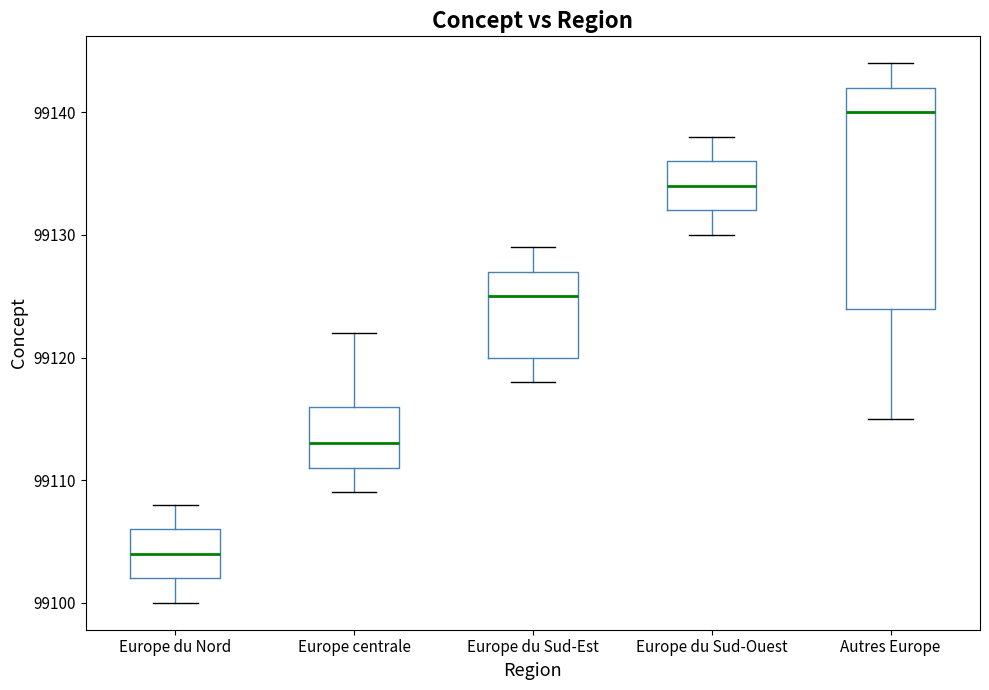

Which box is the tallest, from its lower edge to its upper edge?

Autres Europe